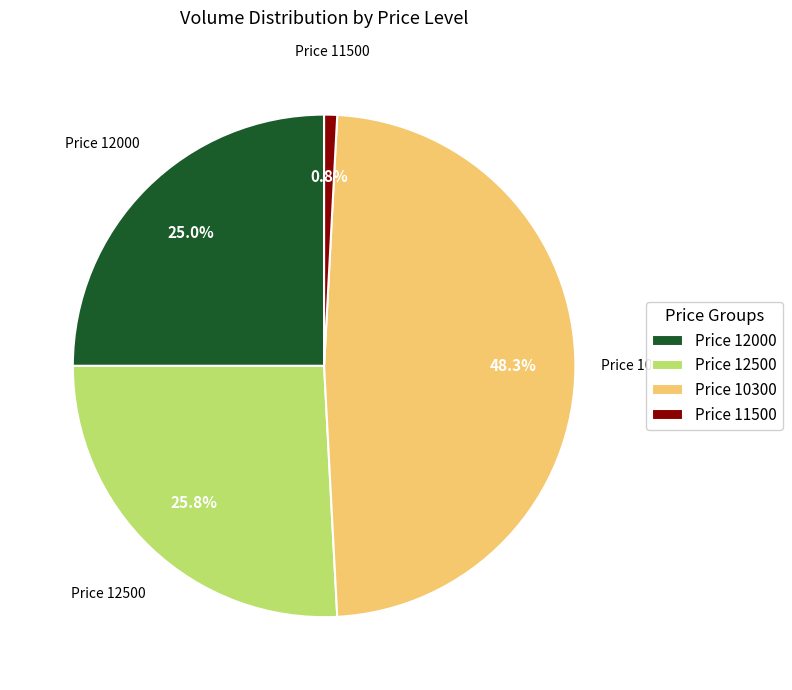

Count the number of slices in the pie.

4